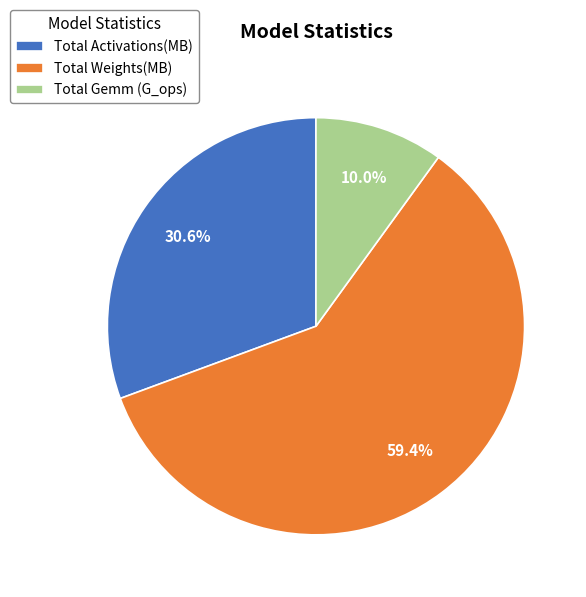

Between Total Weights(MB) and Total Gemm (G_ops), which is larger?

Total Weights(MB)